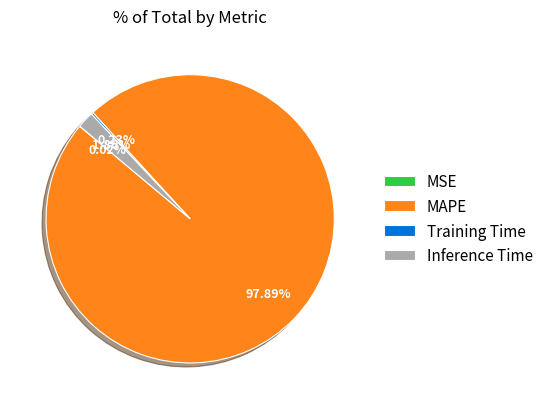

Between Inference Time and MAPE, which is larger?

MAPE